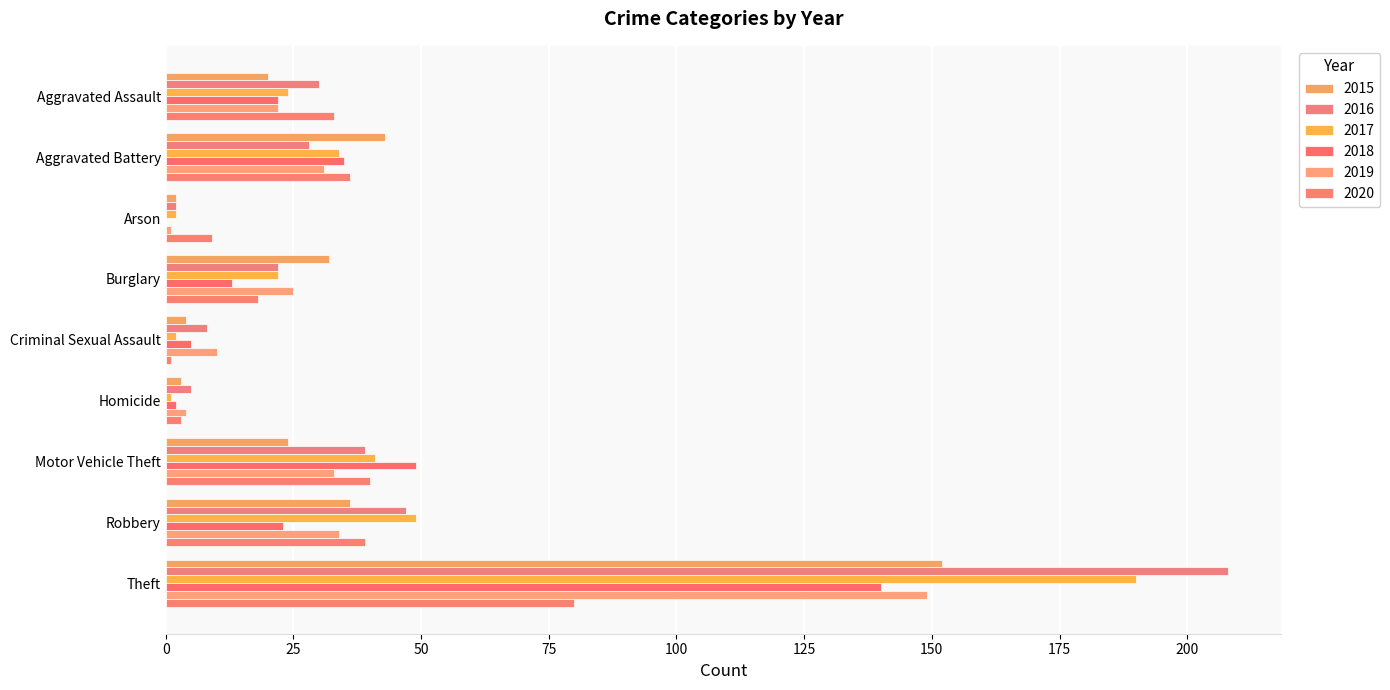

What is the difference between the 2017 values at Homicide and Robbery?

48